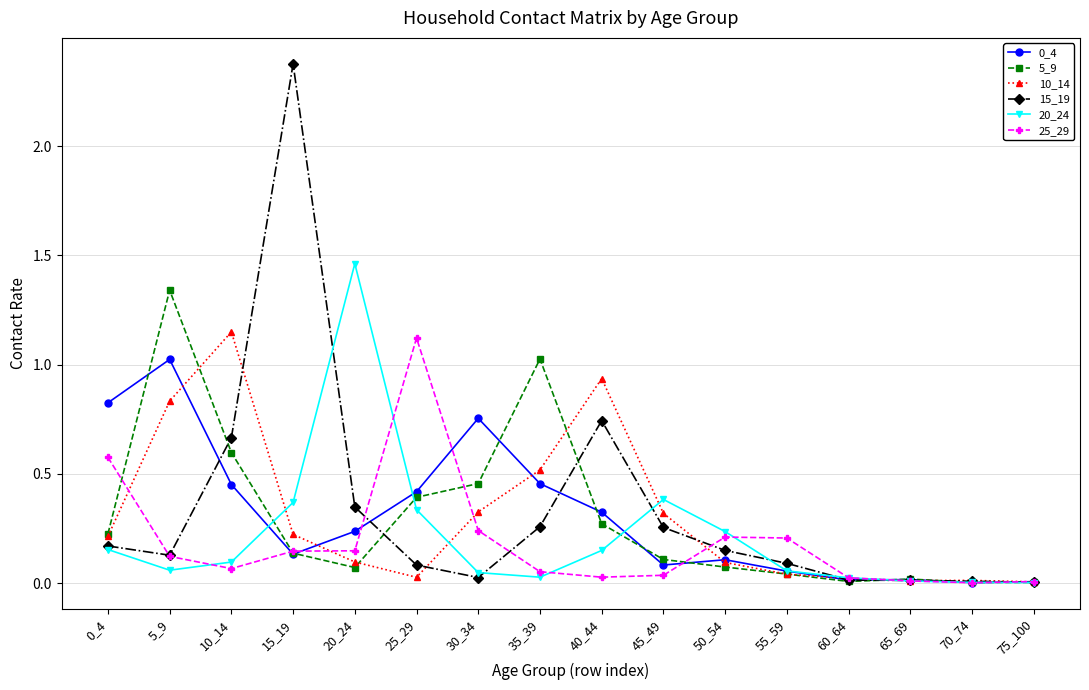

Which series has the largest range (max minus min)?

15_19